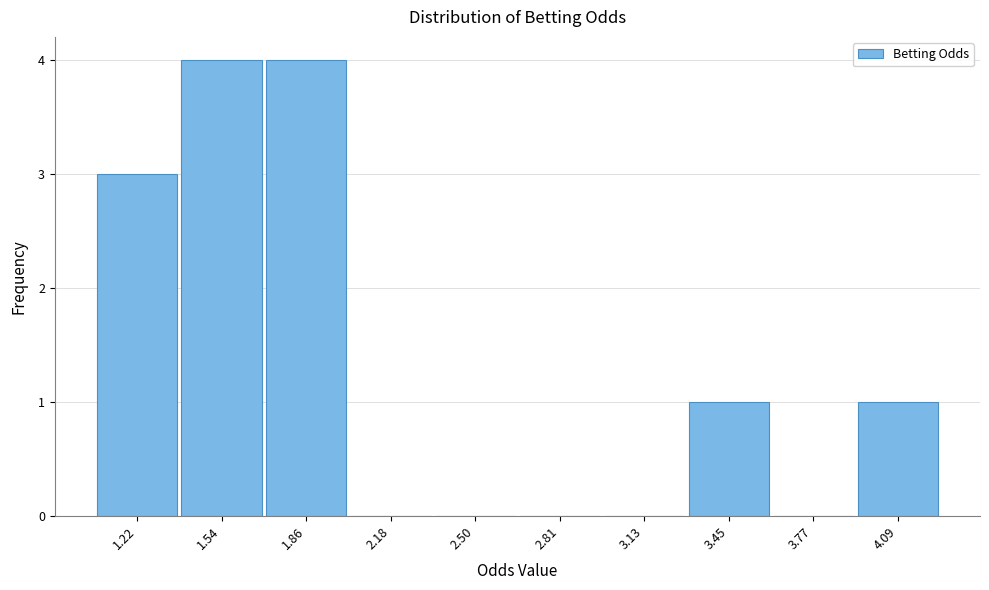

Reading left to right, list every bar in this chart as the range it spans on the x-axis followed by its height. Neither the bar edges nor the heights are printed on the chart, so give them approximately, as read against the axes.

1.05 to 1.40: 3
1.40 to 1.70: 4
1.70 to 2.00: 4
2.00 to 2.35: 0
2.35 to 2.65: 0
2.65 to 2.95: 0
2.95 to 3.30: 0
3.30 to 3.60: 1
3.60 to 3.95: 0
3.95 to 4.25: 1